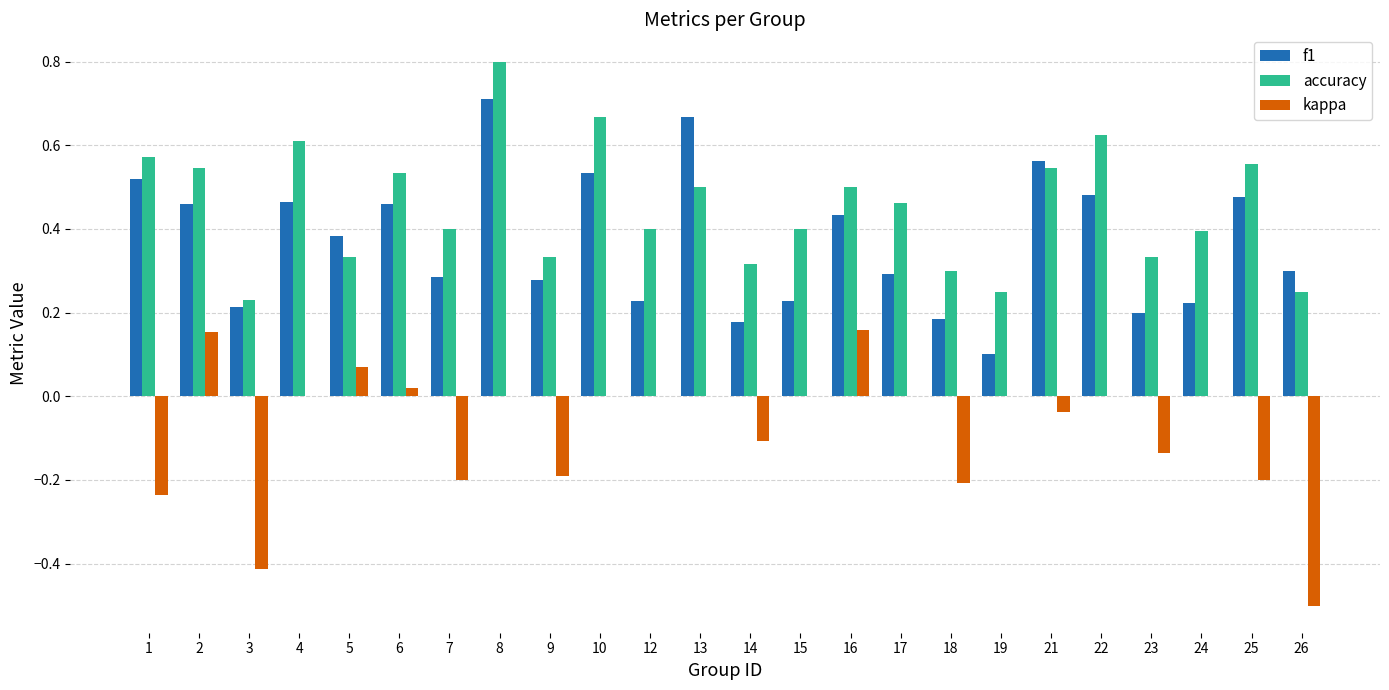

What is the sum of the accuracy values at 23 and 1?

0.9